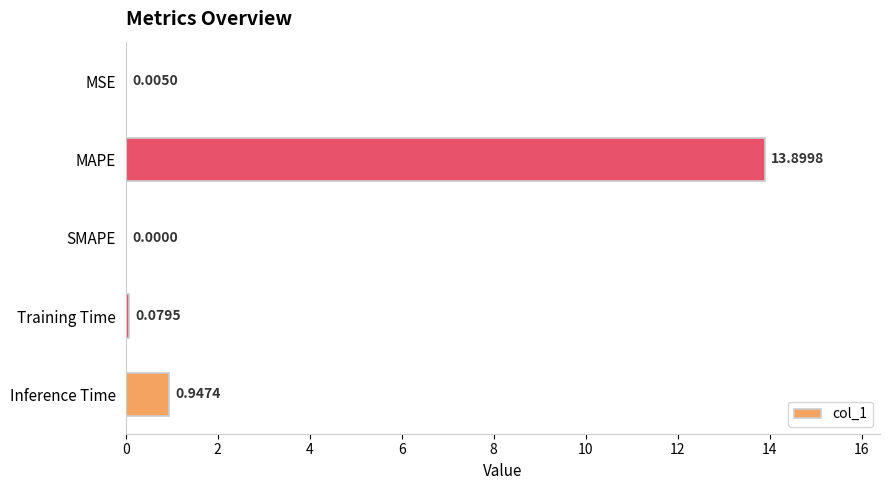

Between Training Time and SMAPE, which is larger?

Training Time